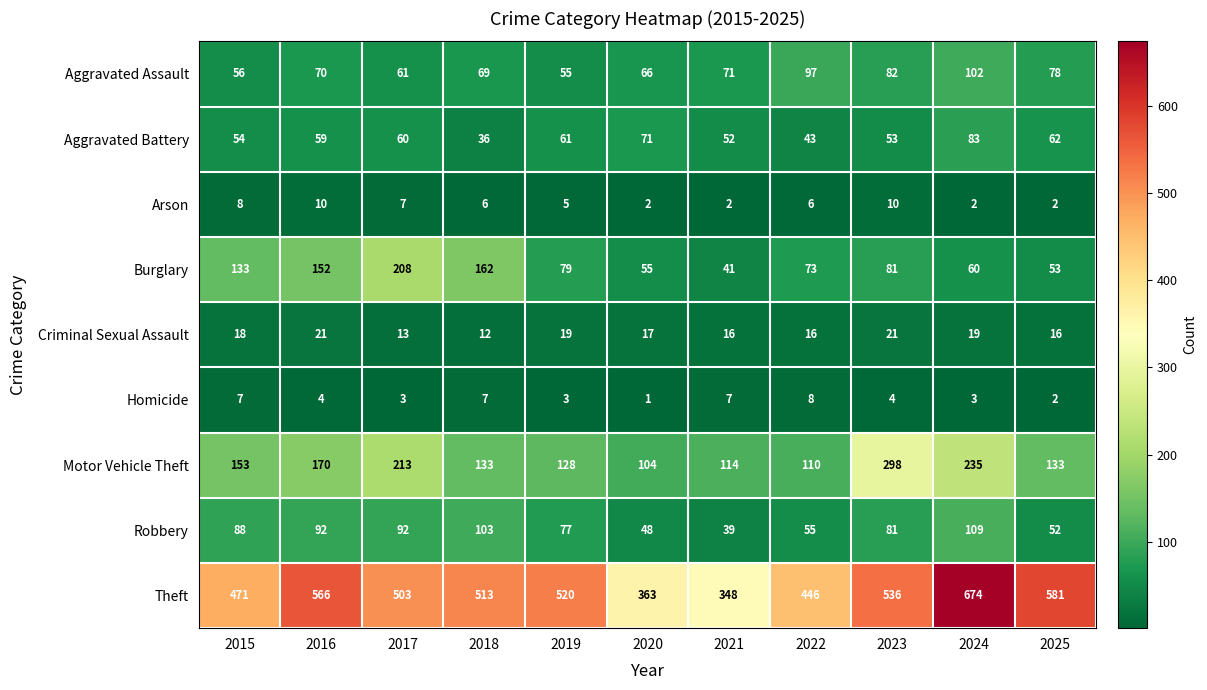

Rank the series by their maximum value, from lowest to highest.

Homicide, Arson, Criminal Sexual Assault, Aggravated Battery, Aggravated Assault, Robbery, Burglary, Motor Vehicle Theft, Theft